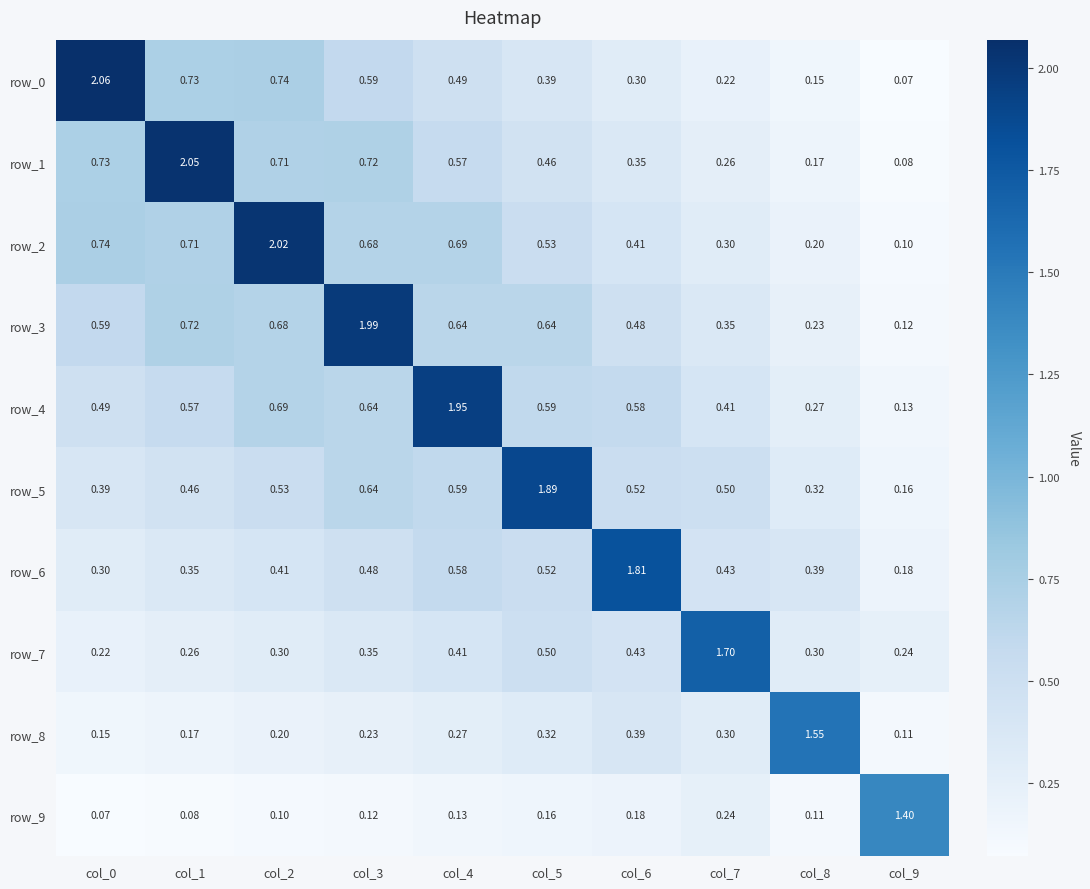

Is the value of row_7 at col_9 greater than the value of row_1 at col_4?

No